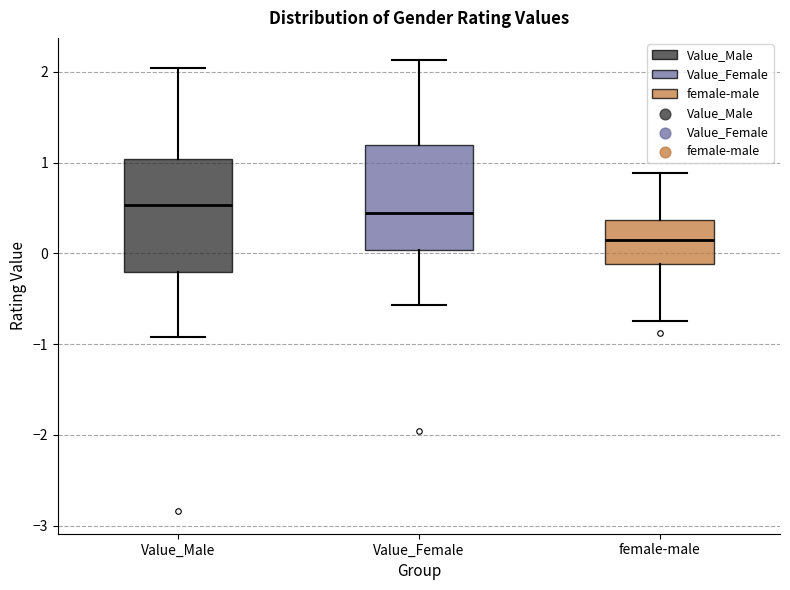

Where is the upper edge of the box for Value_Male on the y-axis? The values are not printed on the chart, so give them approximately, as read against the axis.

1.0